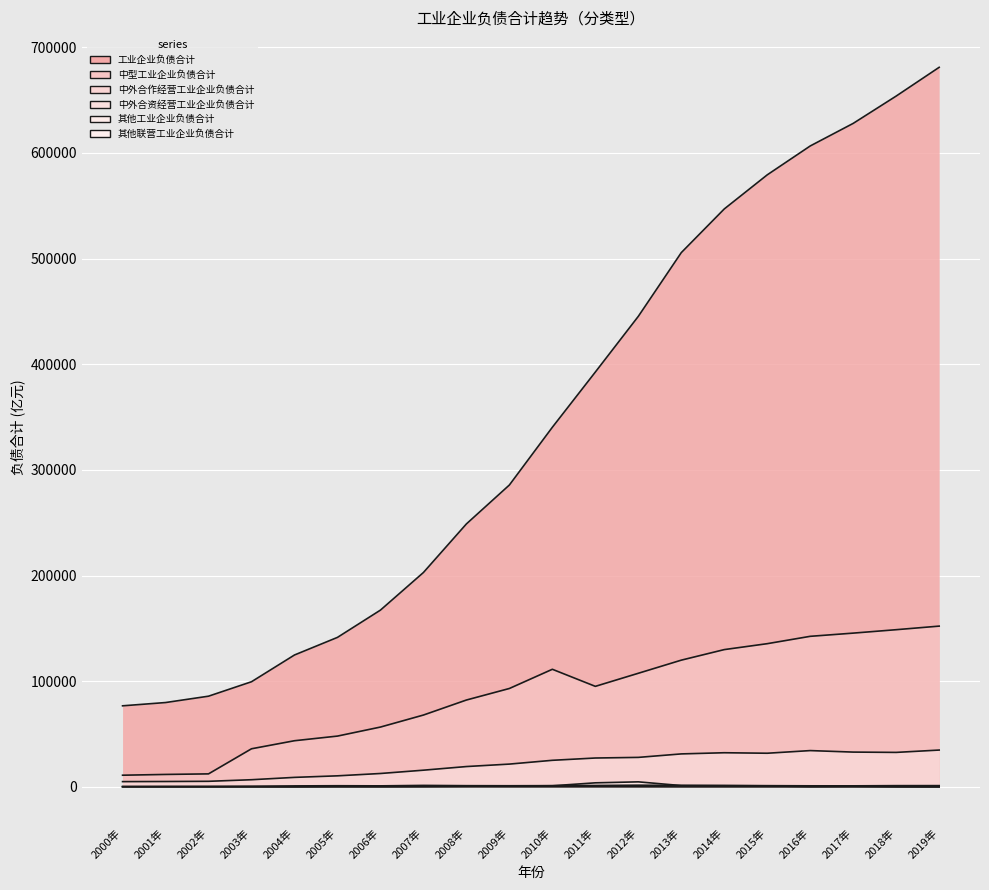

Reading right to left, list all the values displayed in this chart.

工业企业负债合计: 681085.1	653871.3	628016.3	606641.5	579310.5	547031.4	505694.3	445371.8	392644.6	340396.4	285732.8	248899.4	202913.7	167322.2	141509.8	124847.4	99528.0	85857.4	79843.4	76743.8
中型工业企业负债合计: 152183.4	148796.0	145554.7	142524.1	135561.2	129958.7	119968.1	107549.0	95167.9	111326.2	93146.9	82226.8	68008.5	56638.8	48095.0	43703.4	36082.9	12329.5	11797.6	11063.9
中外合作经营工业企业负债合计: 1210.6	1186.1	1000.1	1017.8	1163.5	1371.3	1418.0	1614.0	1339.3	1173.9	1084.6	1157.7	1419.3	989.4	1098.2	946.9	683.3	565.9	538.2	448.4
中外合资经营工业企业负债合计: 34875.7	32654.7	32947.3	34370.5	31862.0	32332.8	31233.1	27933.7	27342.7	25173.1	21588.6	19260.6	15820.0	12689.8	10476.5	9010.3	6794.8	5293.4	5107.0	5001.0
其他工业企业负债合计: 15.7	138.3	551.3	291.4	990.2	1084.9	1255.5	4782.8	3852.0	1059.9	876.8	650.3	372.9	218.6	277.8	54.1	83.2	50.0	49.7	115.2
其他联营工业企业负债合计: 2.5	1.9	7.6	10.2	17.5	22.8	25.7	74.0	80.8	65.7	52.8	78.8	87.6	72.4	78.0	64.1	65.2	87.7	88.6	74.4